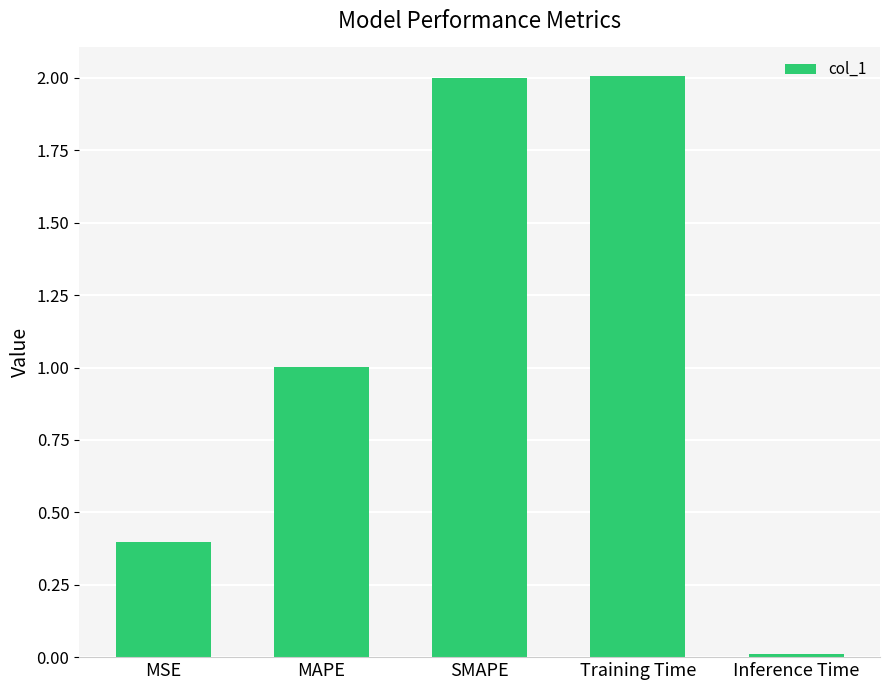

What is the difference between the maximum and second lowest values?

1.6